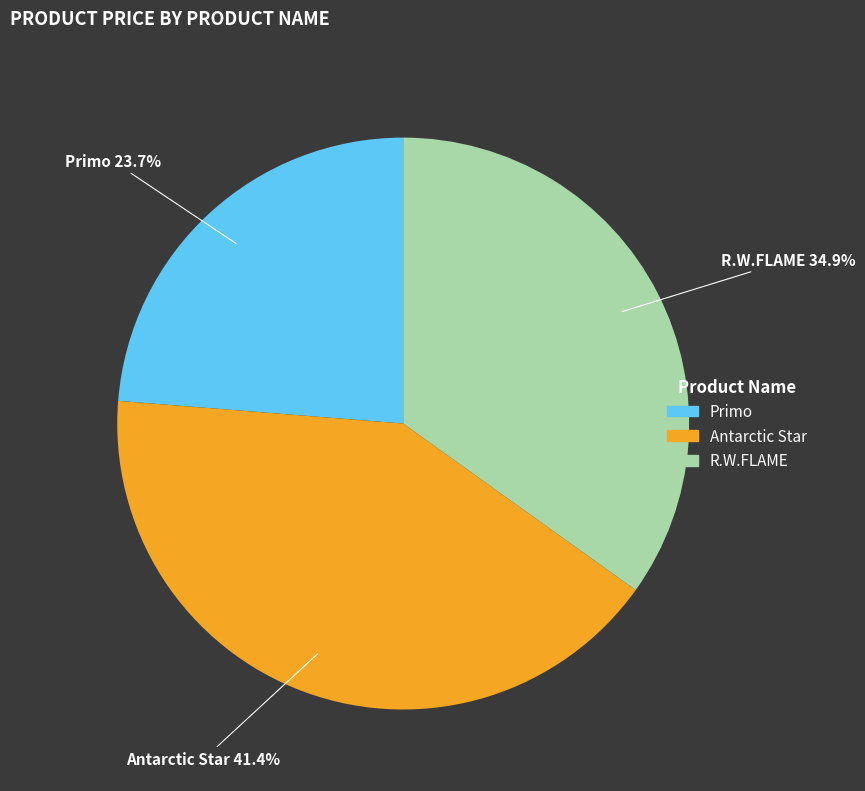

To the nearest percent, what is the difference between the largest and smallest slice percentages?

18%